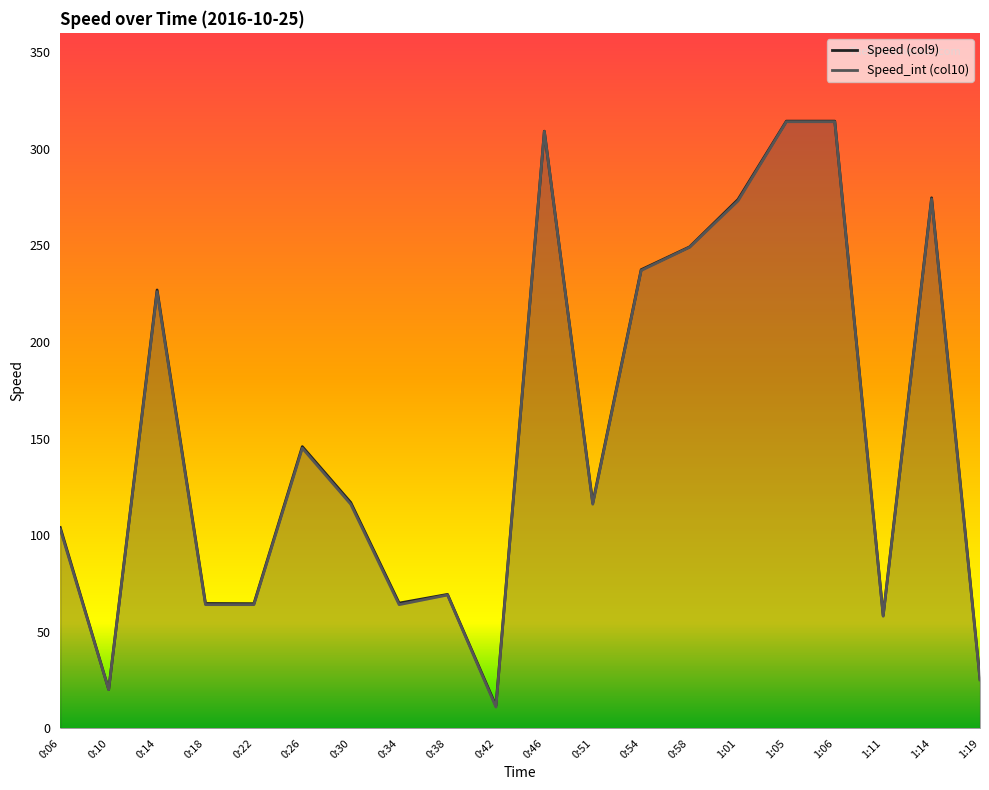

Reading left to right, list all the values displayed in this chart.

Speed (col9): 103.9	20.1	226.9	64.6	64.5	145.8	116.9	64.8	69.3	11.7	309.1	116.6	237.4	249.2	273.7	314.3	314.3	58.4	274.6	25.5
Speed_int (col10): 103.0	20.0	226.0	64.0	64.0	145.0	116.0	64.0	69.0	11.0	309.0	116.0	237.0	249.0	273.0	314.0	314.0	58.0	274.0	25.0